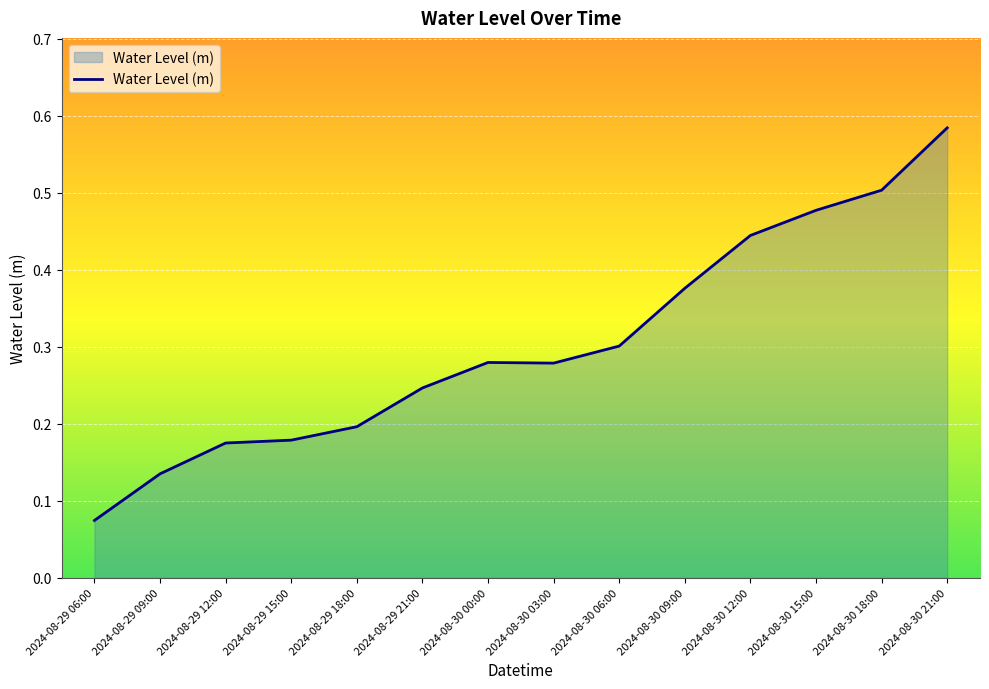

What is the change in value from 2024-08-29 15:00 to 2024-08-30 03:00?

+0.1